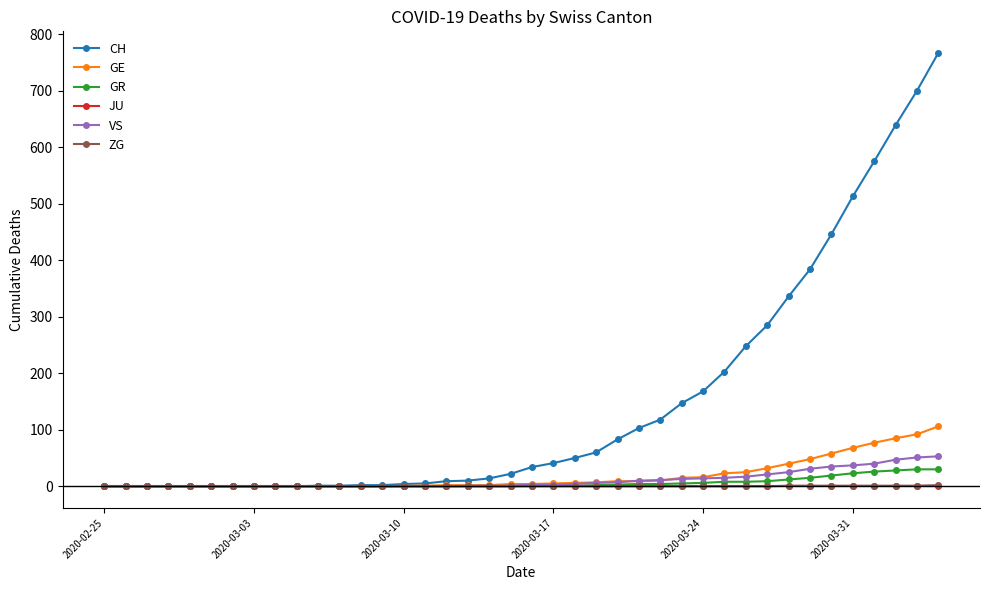

At how many categories does at least one series exceed 629?

3